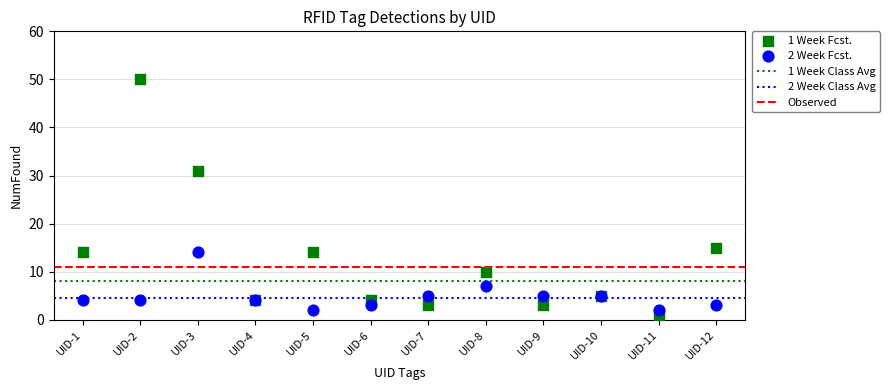

Which series reaches the minimum Y coordinate?

1 Week Fcst.